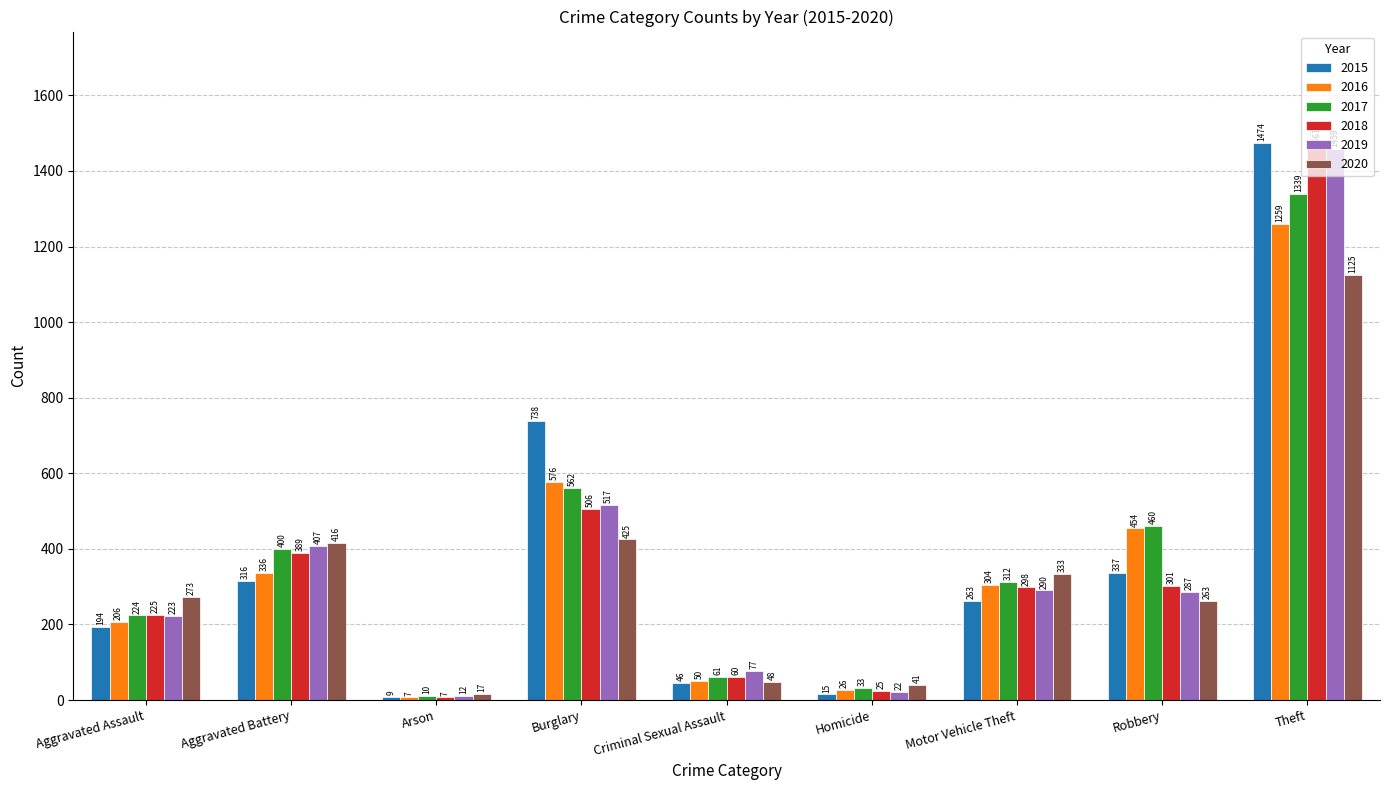

Rank the series at Aggravated Battery from highest to lowest value.

2020, 2019, 2017, 2018, 2016, 2015